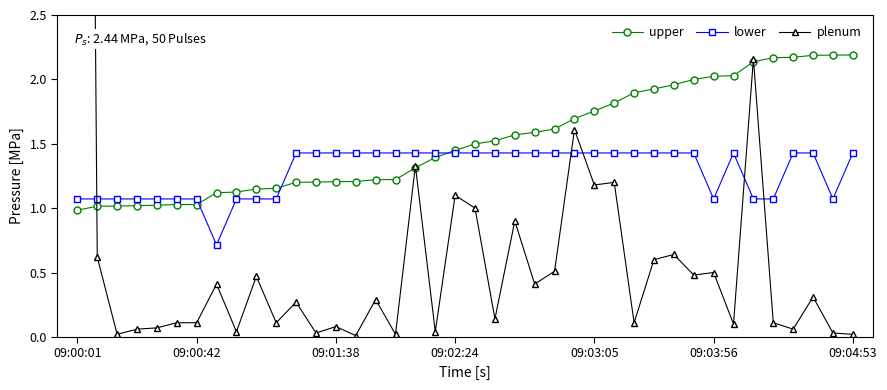

Which series has the largest total across all categories?

upper